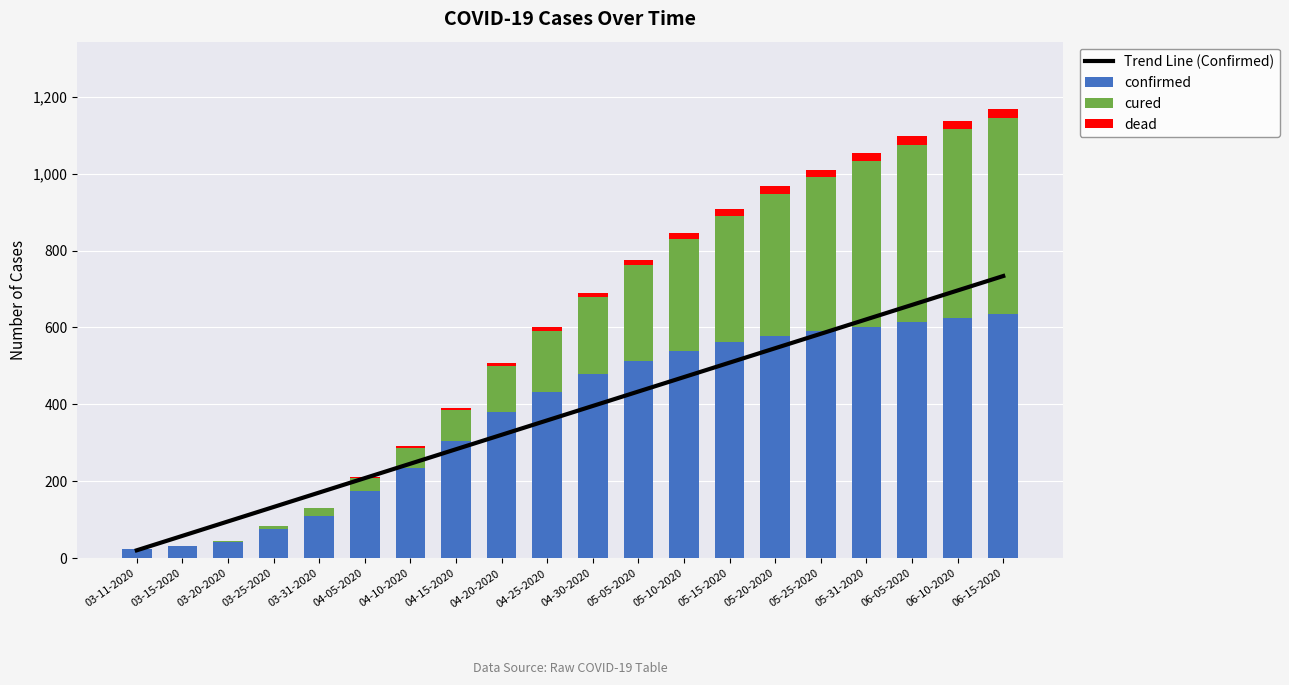

How many distinct data groups are displayed?

4